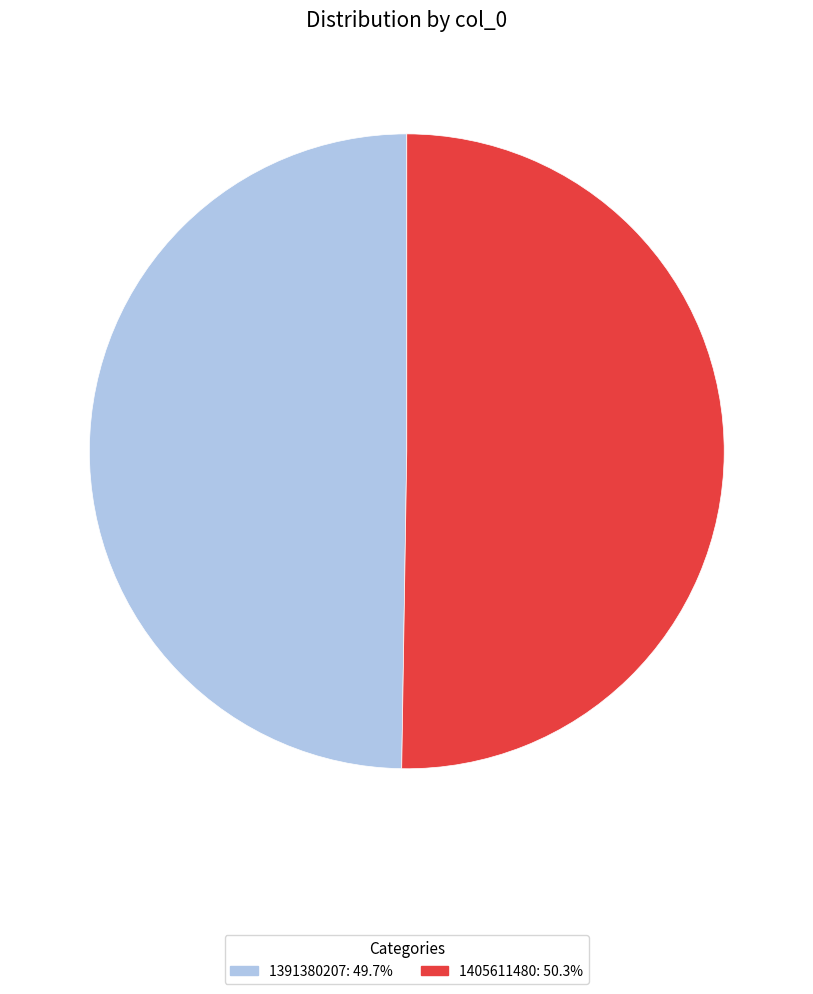

Does any single category account for the majority?

Yes